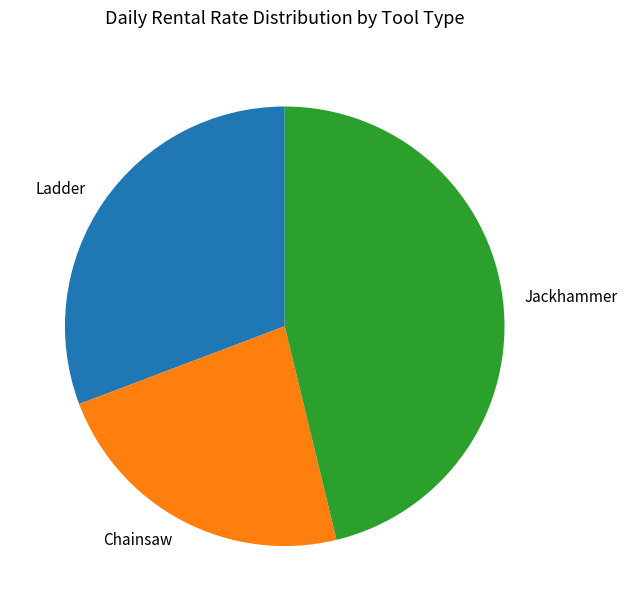

True or false: Chainsaw accounts for 23% of the total.

True